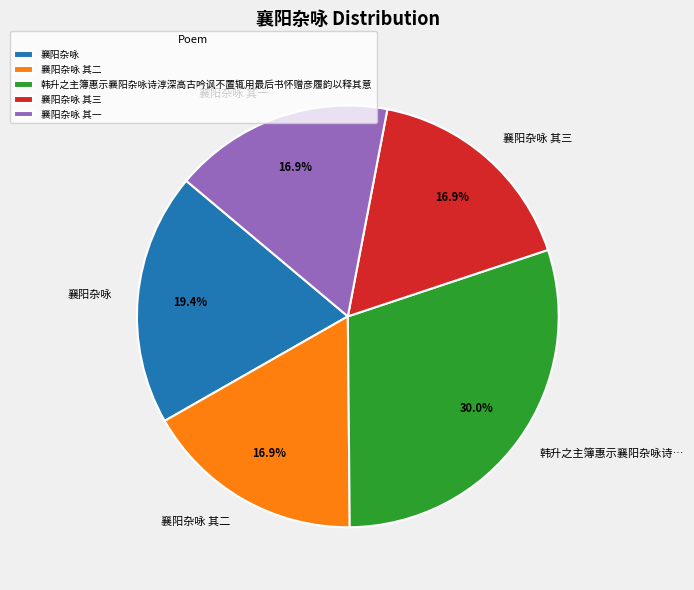

Is there a majority slice in this chart?

No